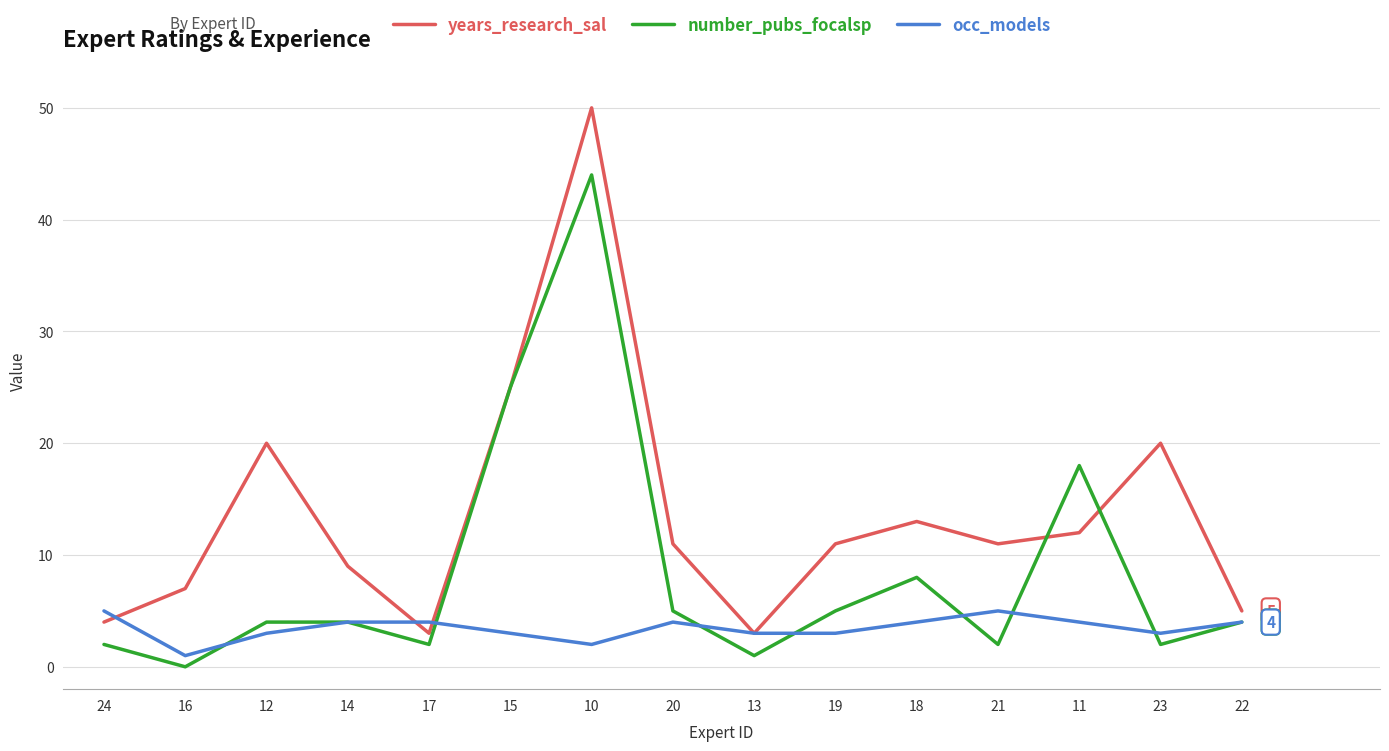

Rank the series by their maximum value, from highest to lowest.

years_research_sal, number_pubs_focalsp, occ_models